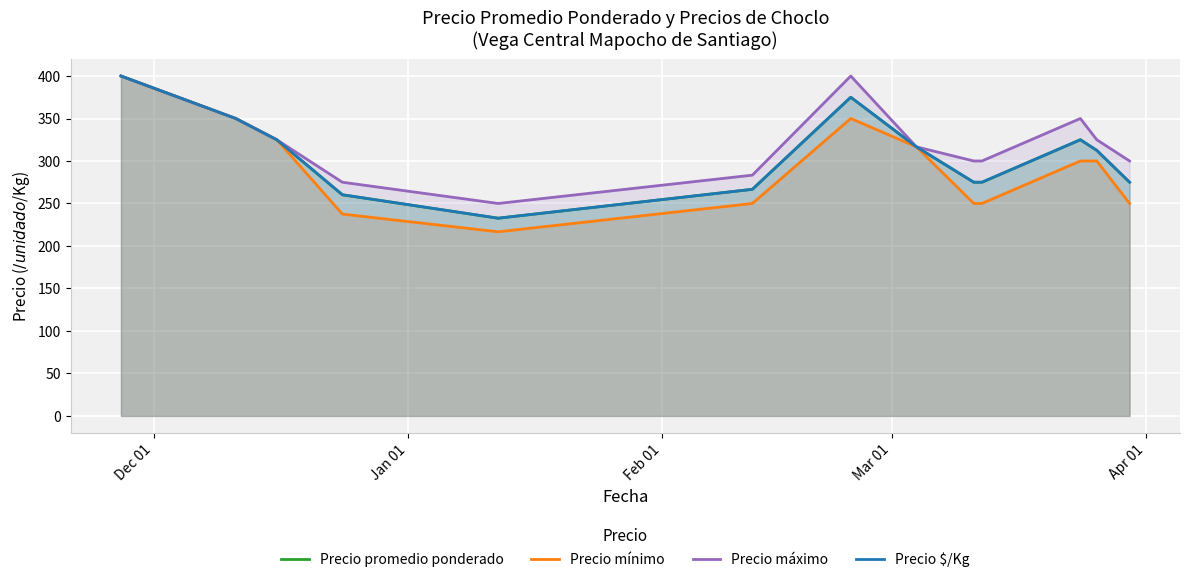

True or false: Precio máximo and Precio mínimo intersect in this chart.

False